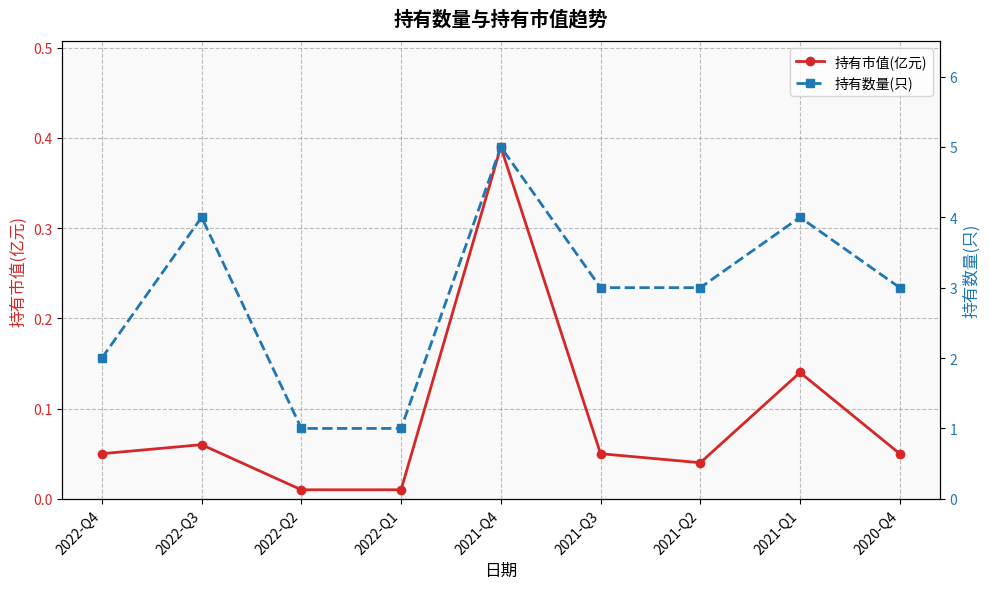

In 持有市值(亿元), how many points are higher than both neighbors (excluding endpoints)?

3